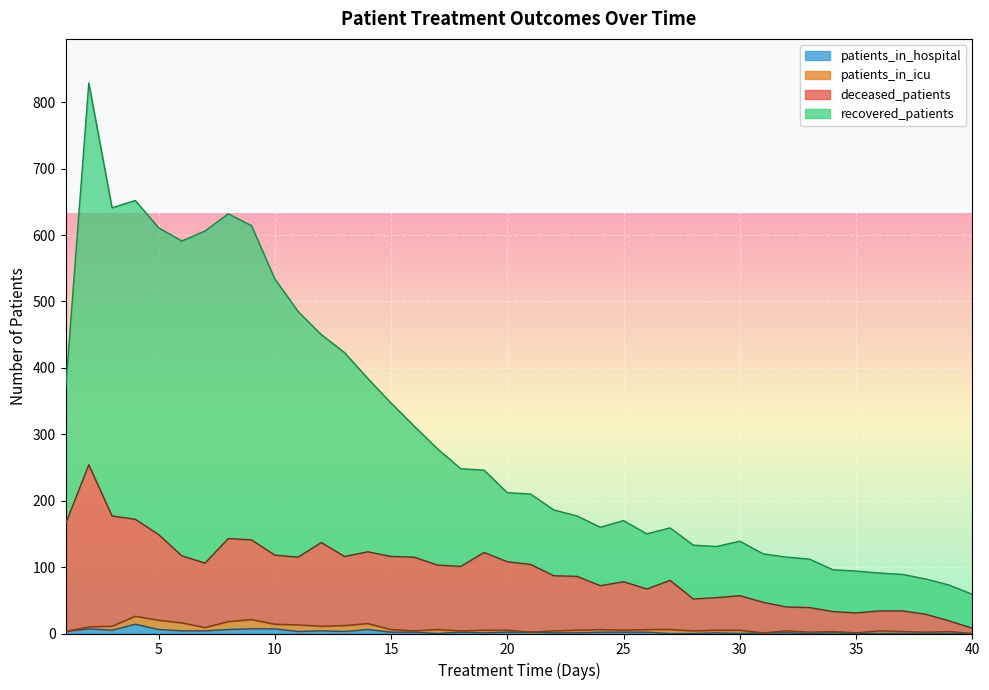

How many interior local peaks does the recovered_patients series have?

6